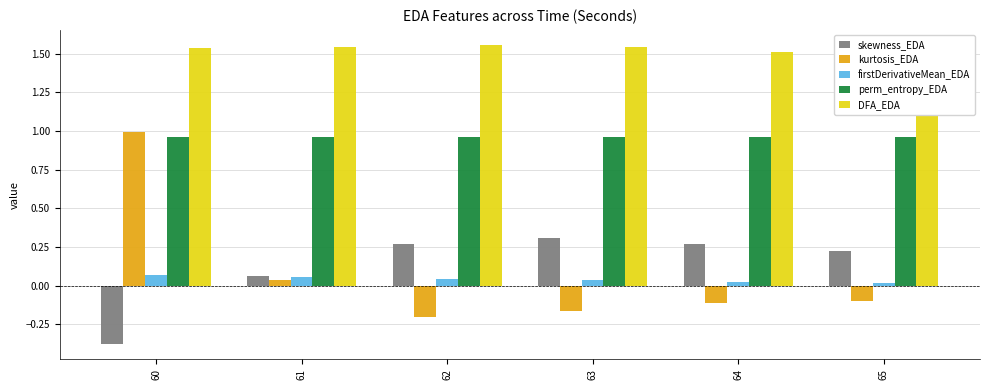

What is the spread (max minus min) of values at 63?

1.7